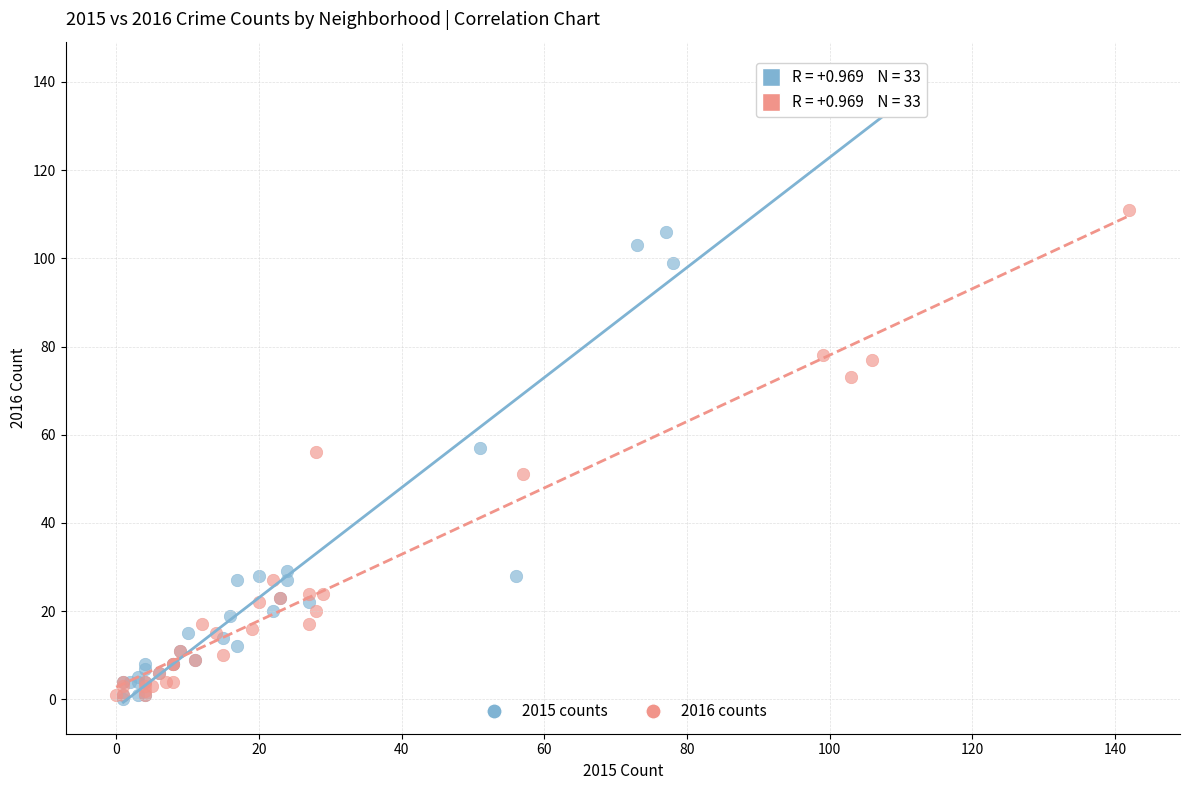

Which series contains the highest Y value?

2015 counts